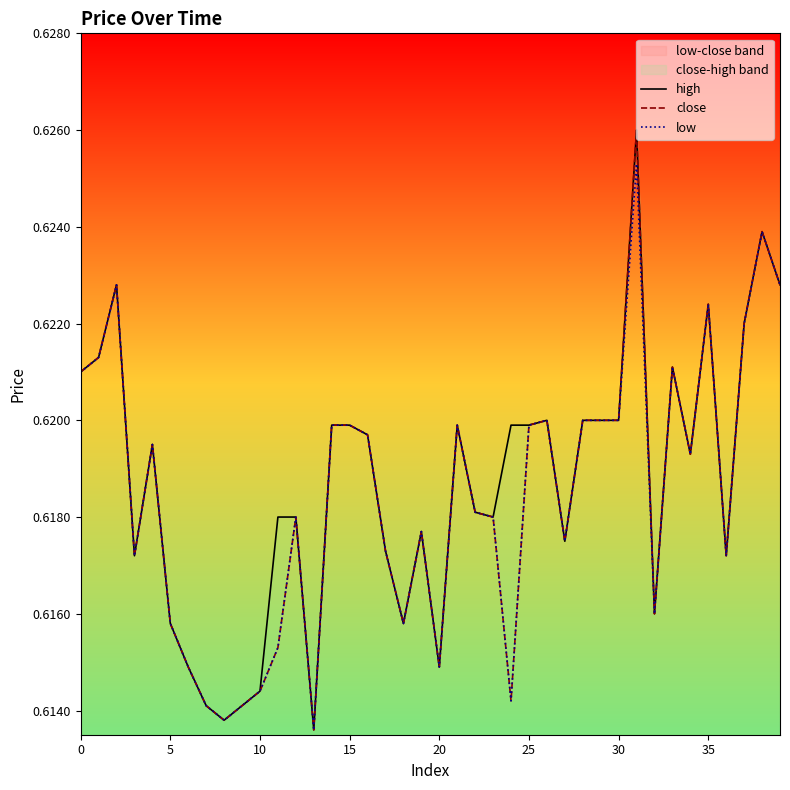

What is the approximate value of close at 33?

0.6